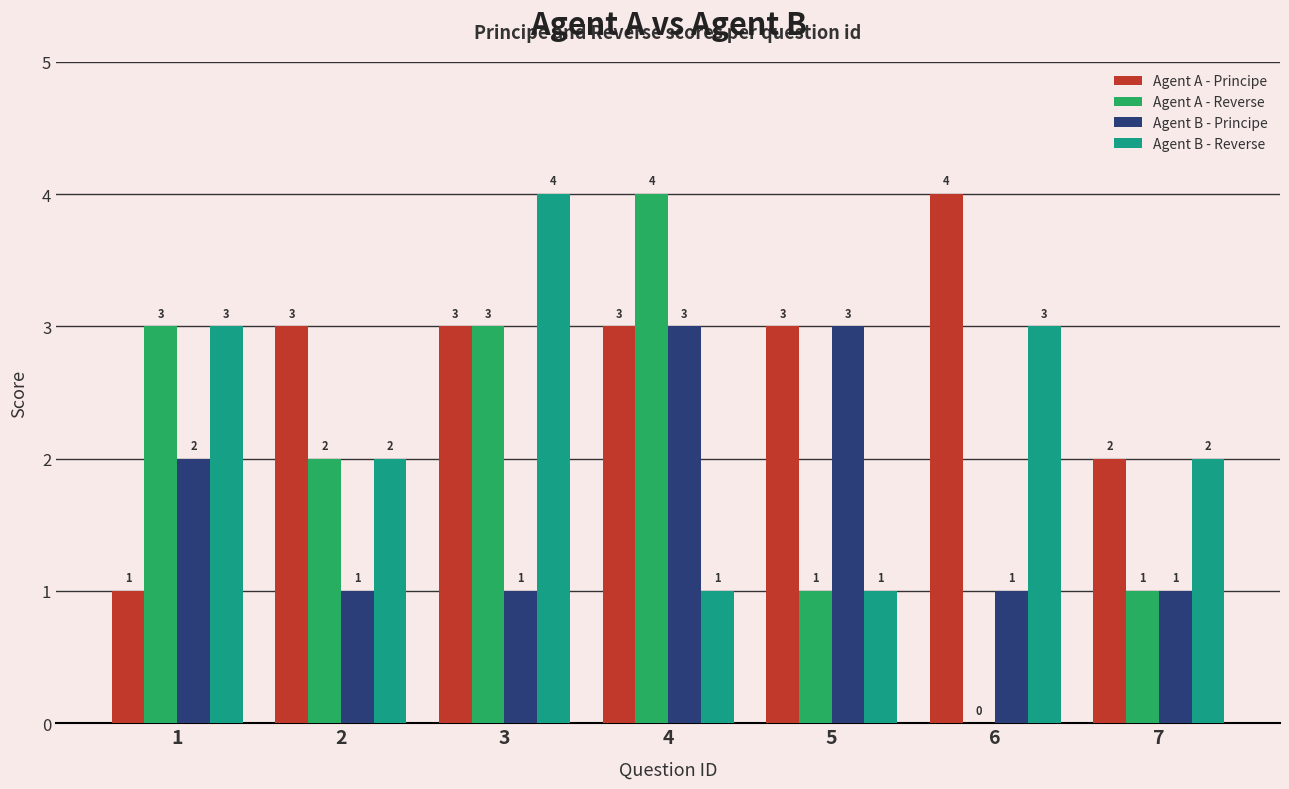

Is the value of Agent B - Principe at 3 greater than the value of Agent B - Reverse at 1?

No